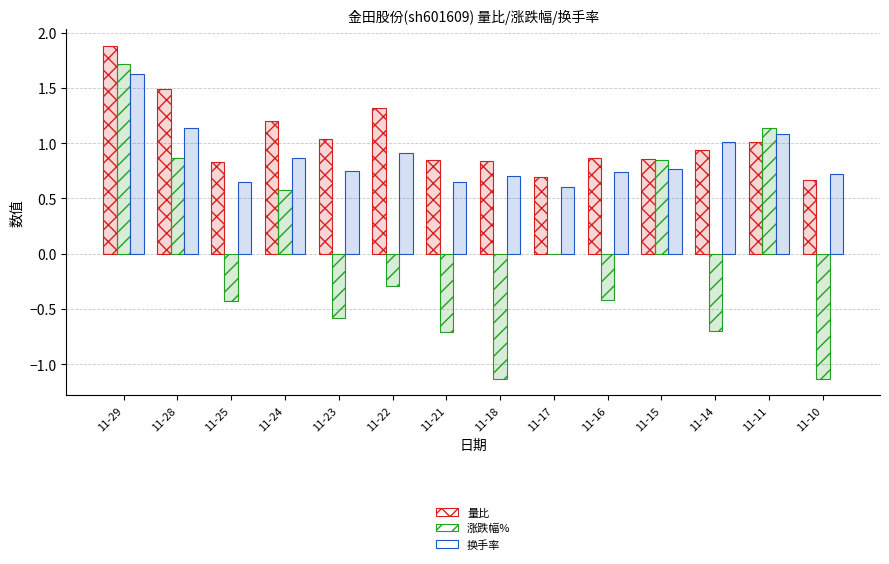

What is the total value across all series at 11-24?

2.6